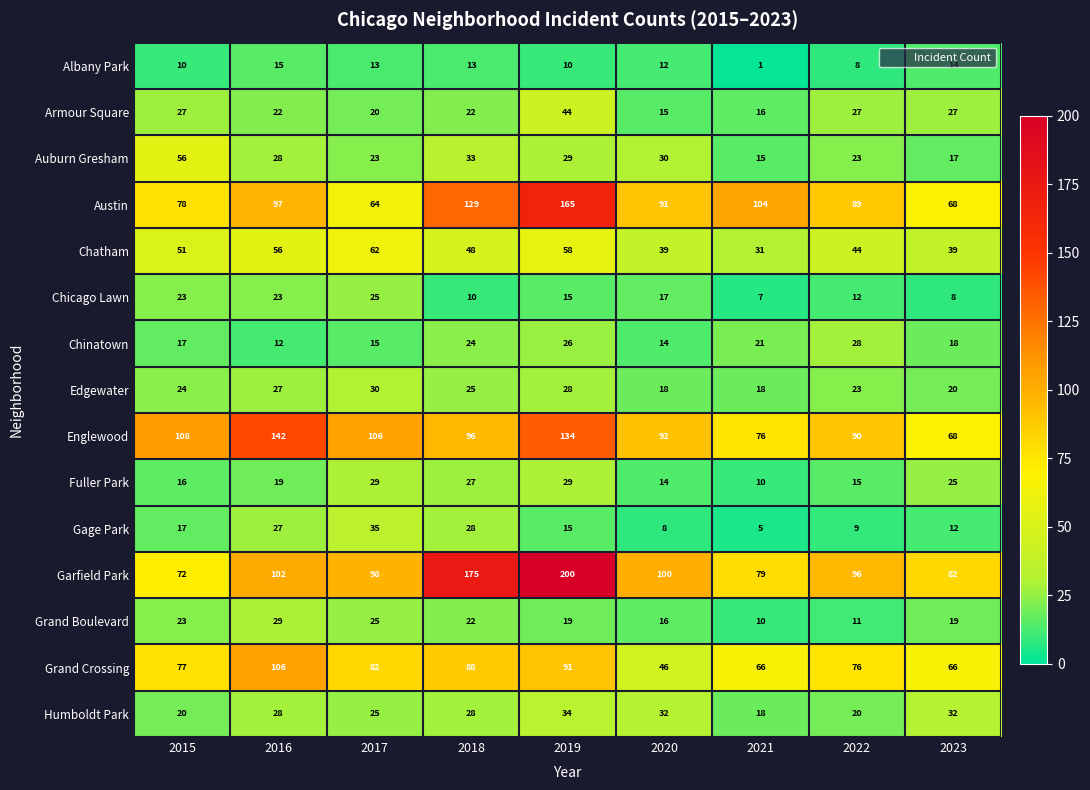

The Gage Park series shows 12 at 2022. True or false?

False